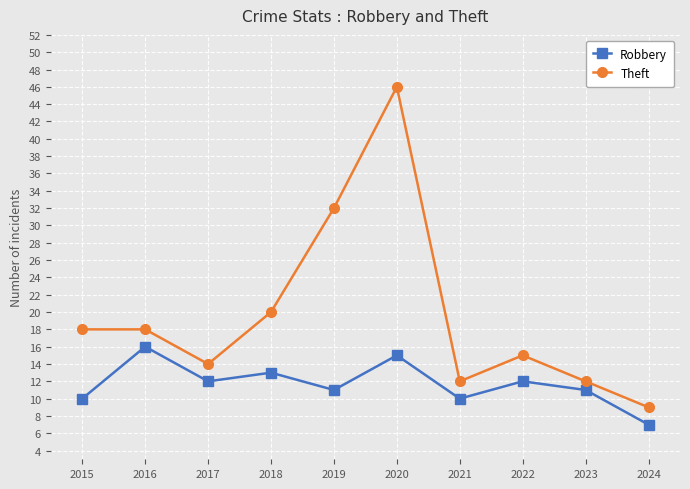

Which series has the widest spread of values?

Theft